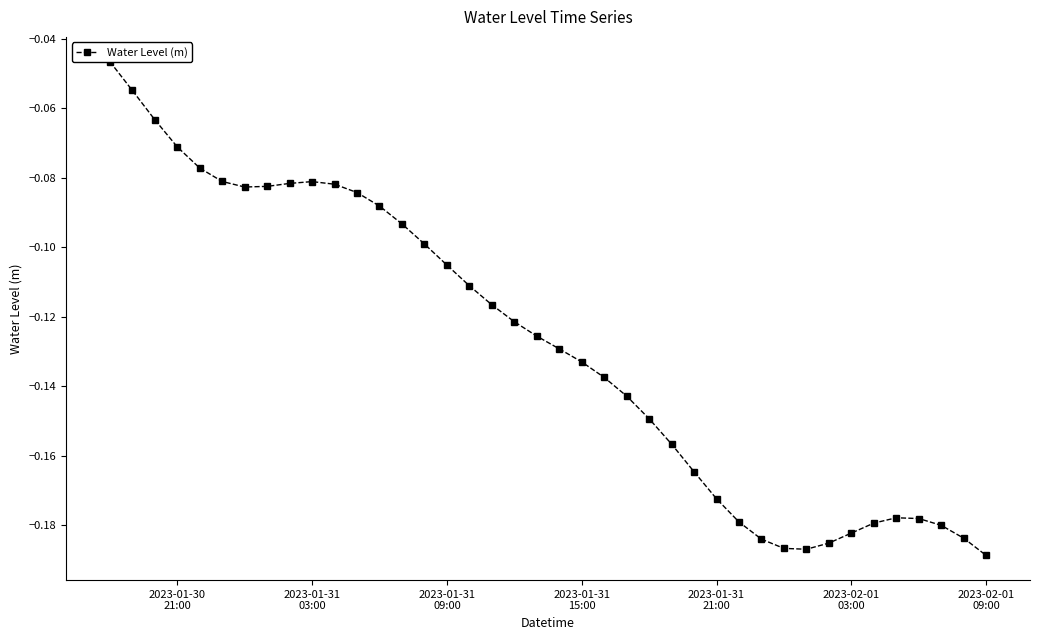

Reading right to left, extract all data points from this chart.

-0.2	-0.2	-0.2	-0.2	-0.2	-0.2	-0.2	-0.2	-0.2	-0.2	-0.2	-0.2	-0.2	-0.2	-0.2	-0.1	-0.1	-0.1	-0.1	-0.1	-0.1	-0.1	-0.1	-0.1	-0.1	-0.1	-0.1	-0.1	-0.1	-0.1	-0.1	-0.1	-0.1	-0.1	-0.1	-0.1	-0.1	-0.1	-0.1	-0.0